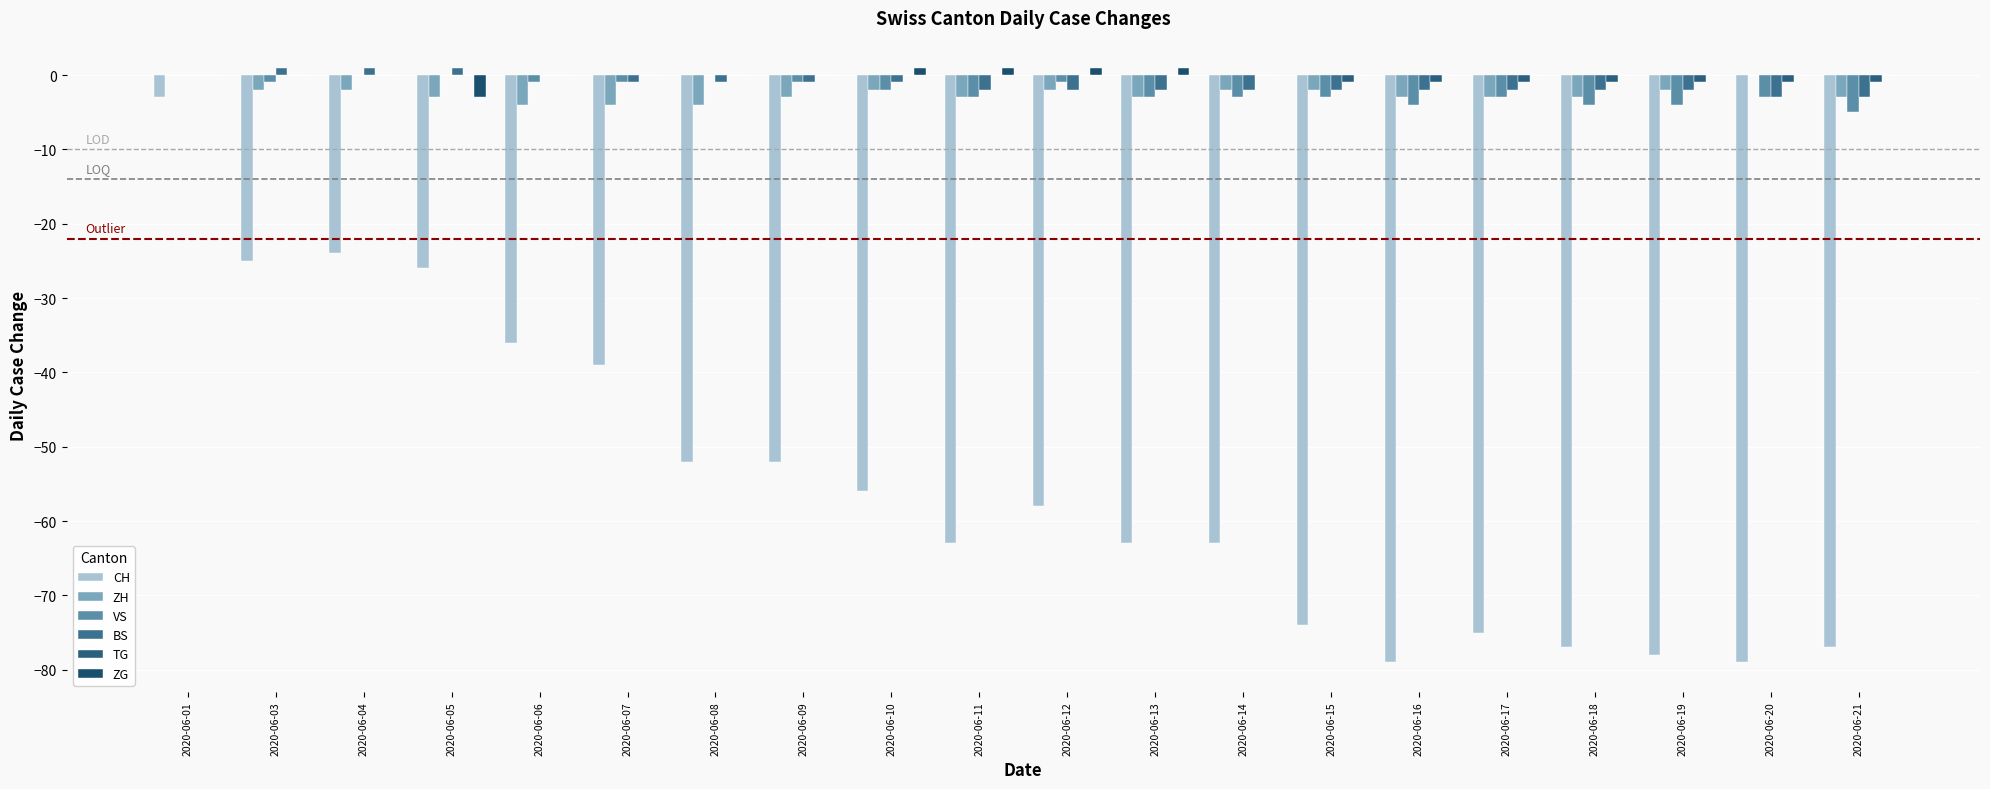

What is the sum of the CH values at 2020-06-19 and 2020-06-04?

-102